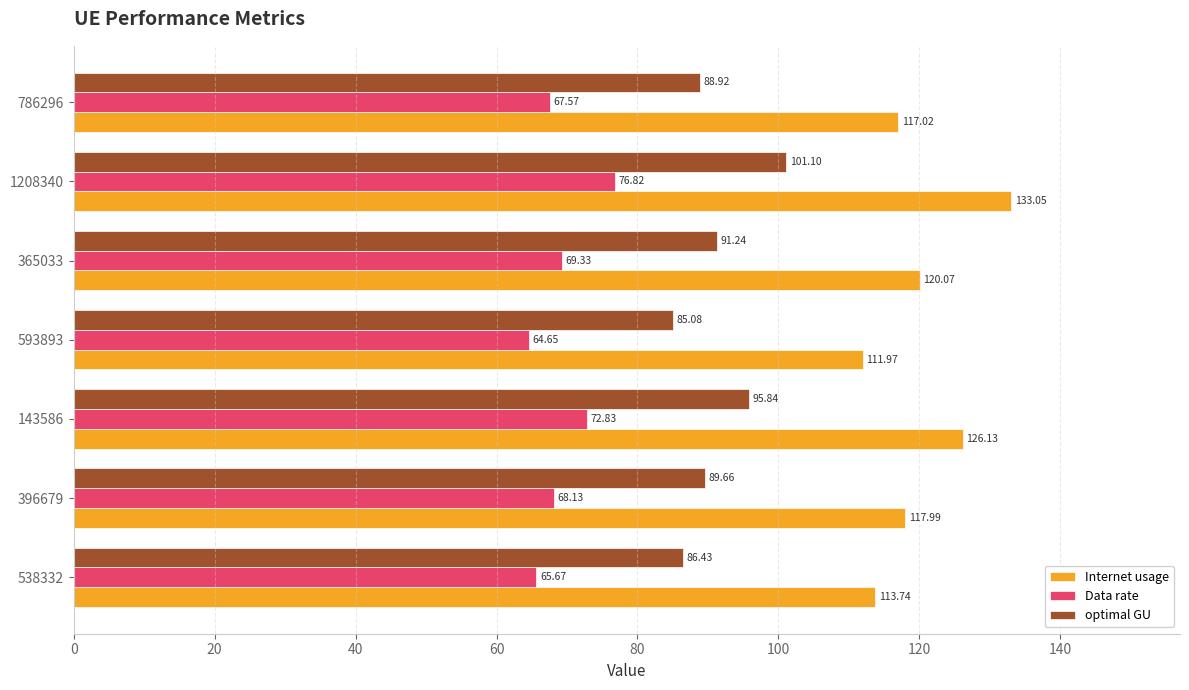

At which label does Internet usage reach its peak?

1208340